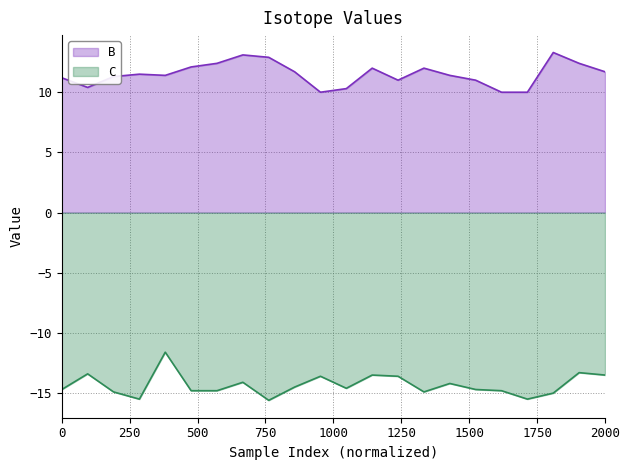

True or false: B and C intersect in this chart.

False